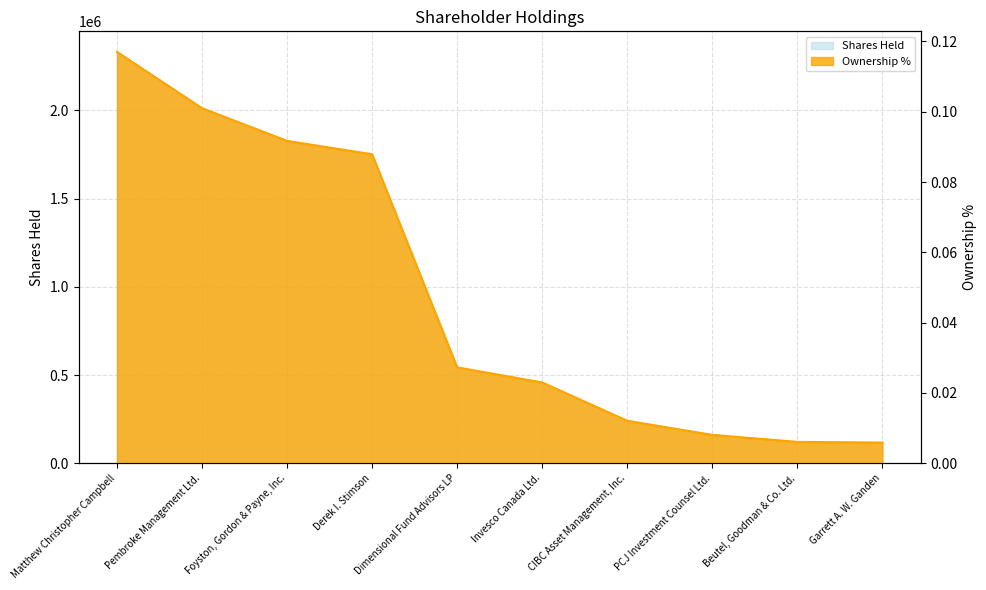

Is the value of Shares Held at Garrett A. W. Ganden greater than the value of Ownership % at Pembroke Management Ltd.?

Yes